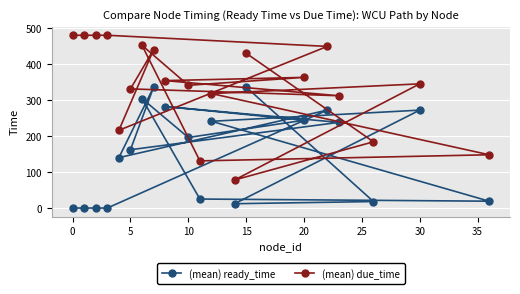

Which series has the largest range (max minus min)?

(mean) due_time